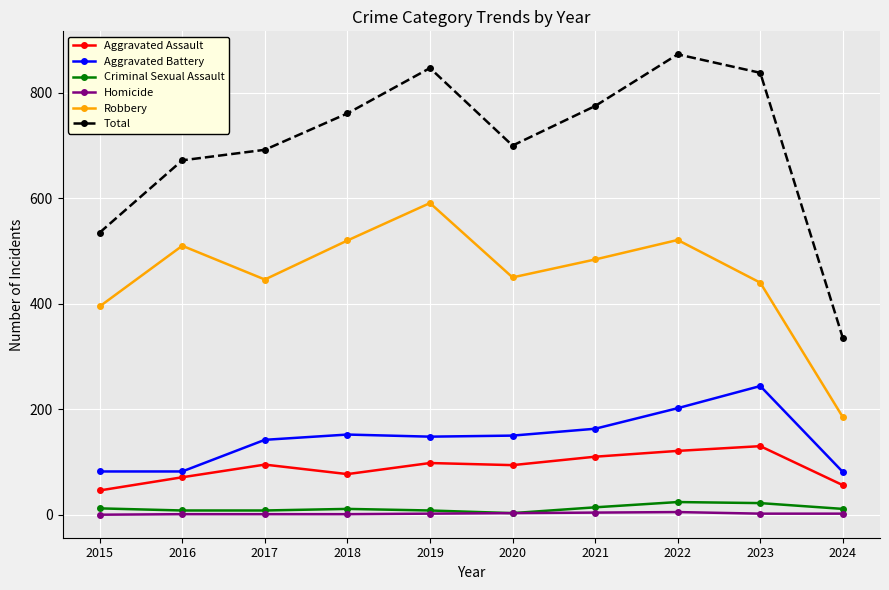

The value of Total at 2021 is 775. True or false?

True